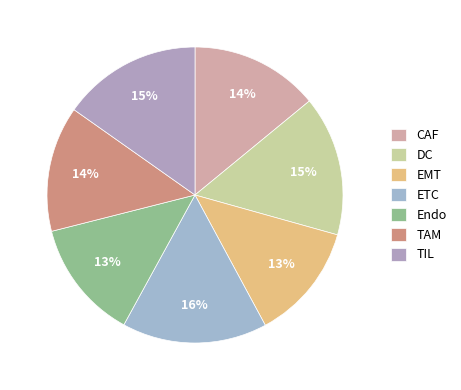

Is there a majority slice in this chart?

No